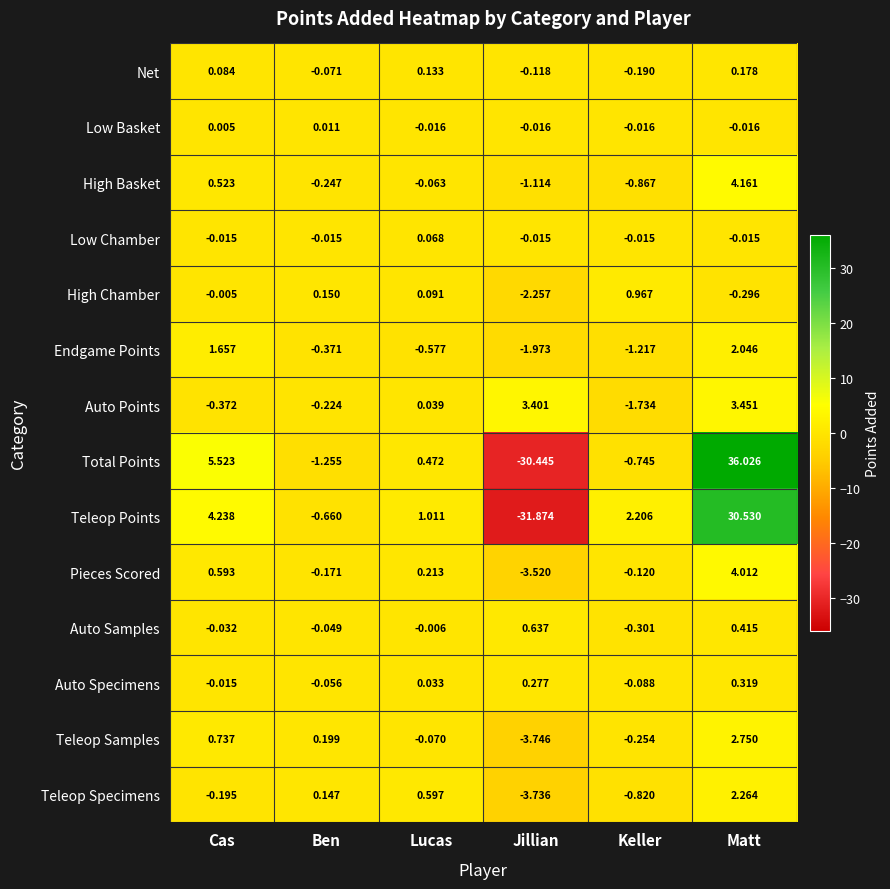

How many series are shown in this chart?

14